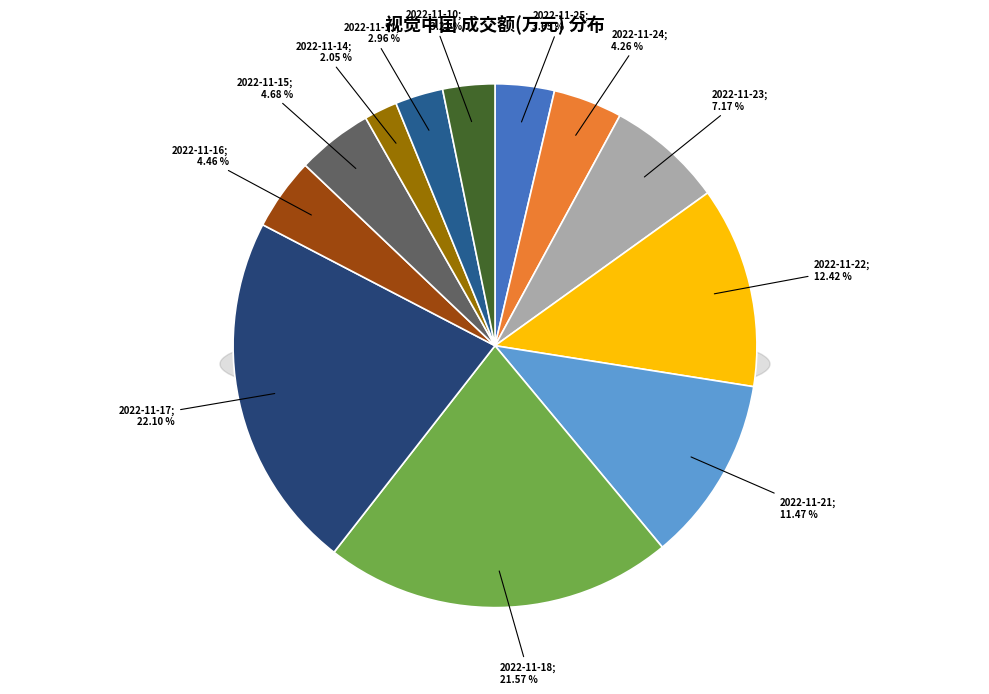

Which category has the biggest portion of the pie?

2022-11-17